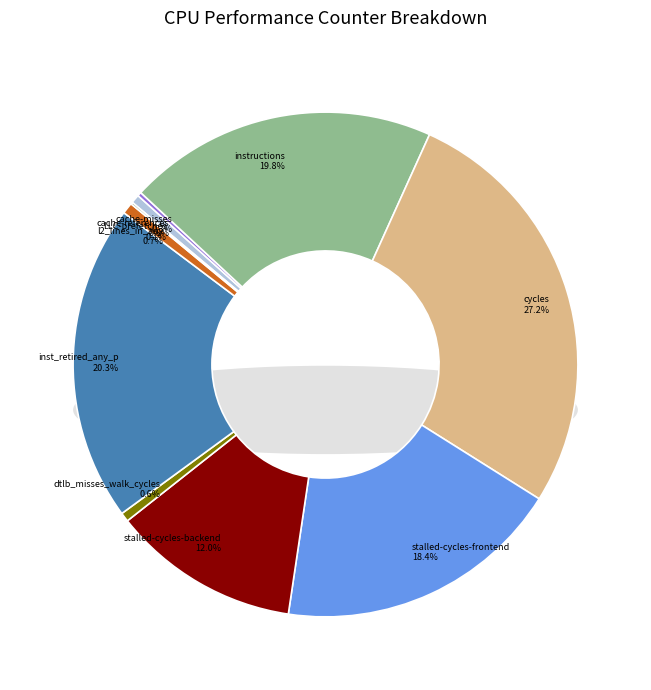

Which has a higher value, cycles or cache-references?

cycles